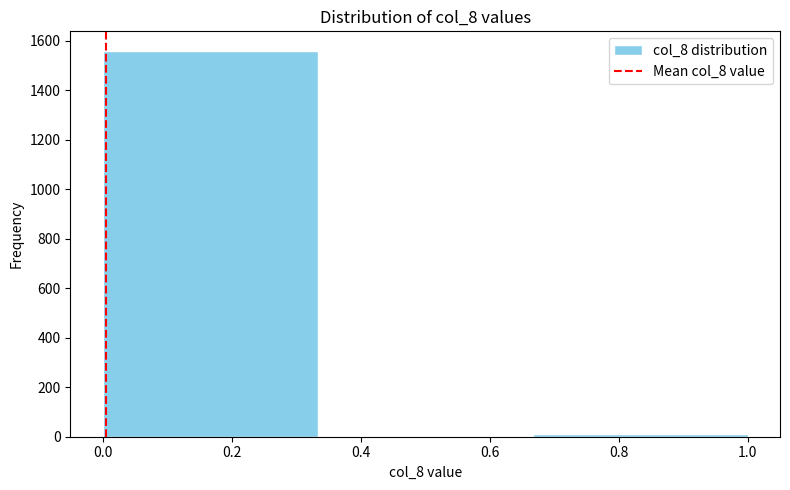

Over which range of the x-axis is the bar tallest?

0.00 to 0.34